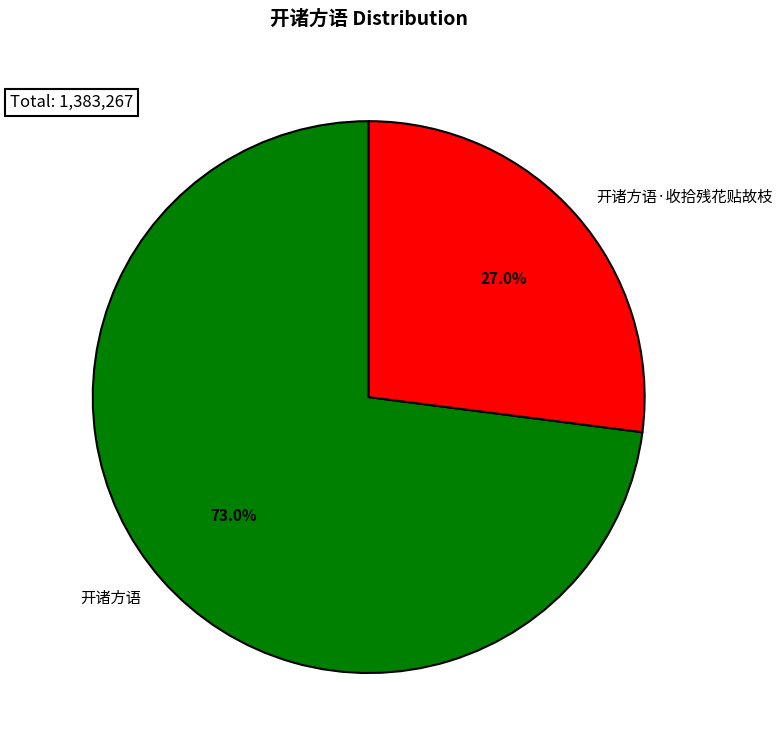

True or false: 开诸方语·收拾残花贴故枝 accounts for 27% of the total.

True